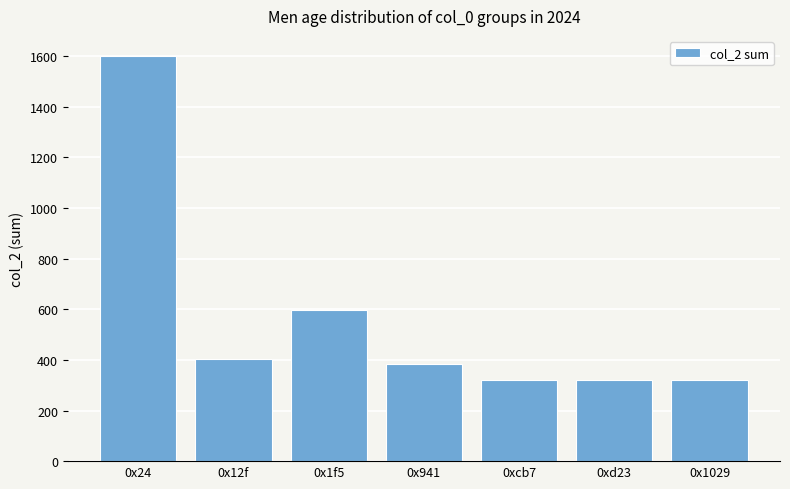

Does the chart contain stacked bars?

No